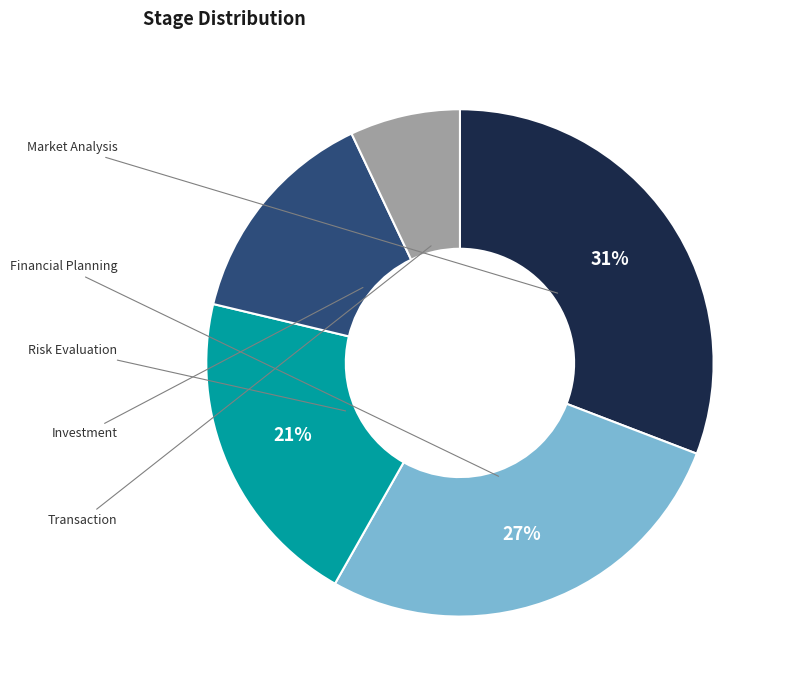

Does any single category account for the majority?

No